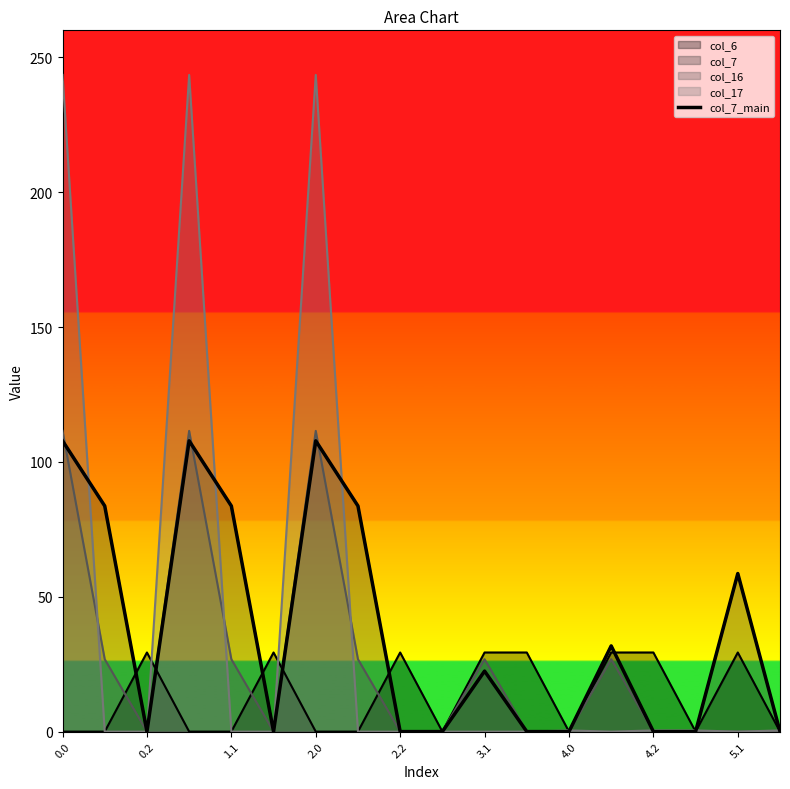

What is the difference between the maximum and second lowest values?

107.8